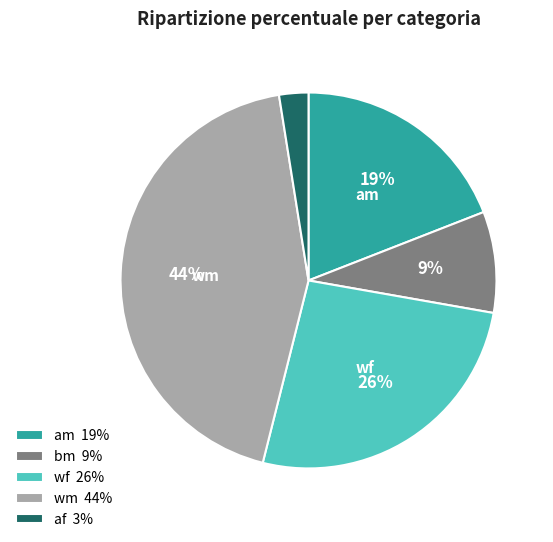

Between af 3% and am 19%, which is larger?

am 19%